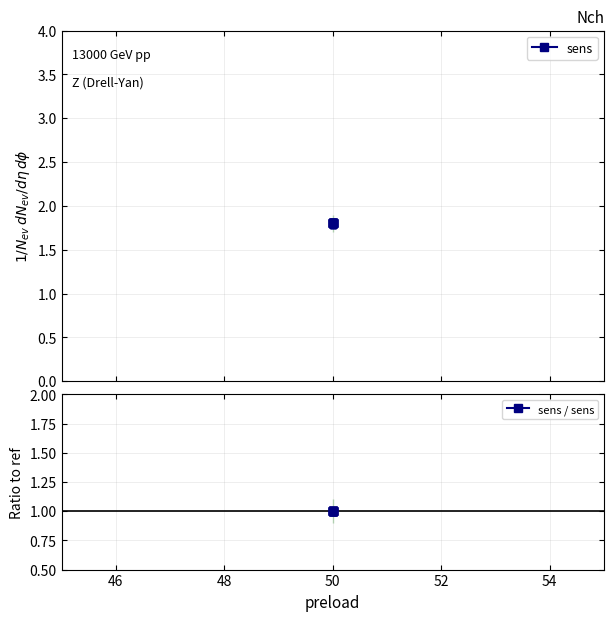

Rank the series by their average value, from lowest to highest.

sens / sens, sens